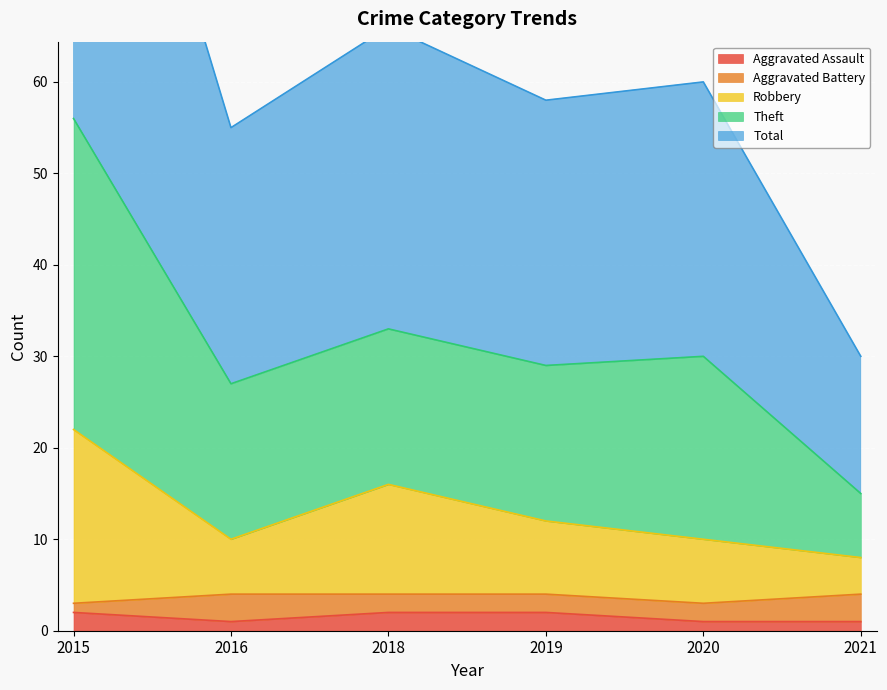

The value of Aggravated Assault at 2019 is 2. True or false?

True